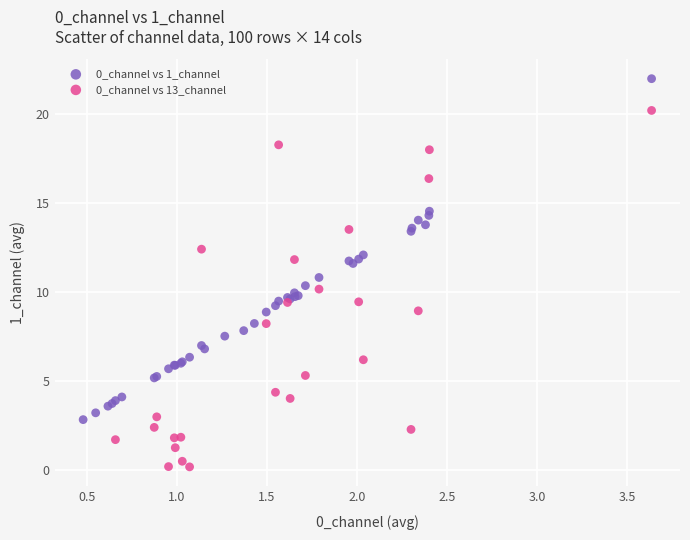

Which series has the widest spread of Y values?

0_channel vs 13_channel